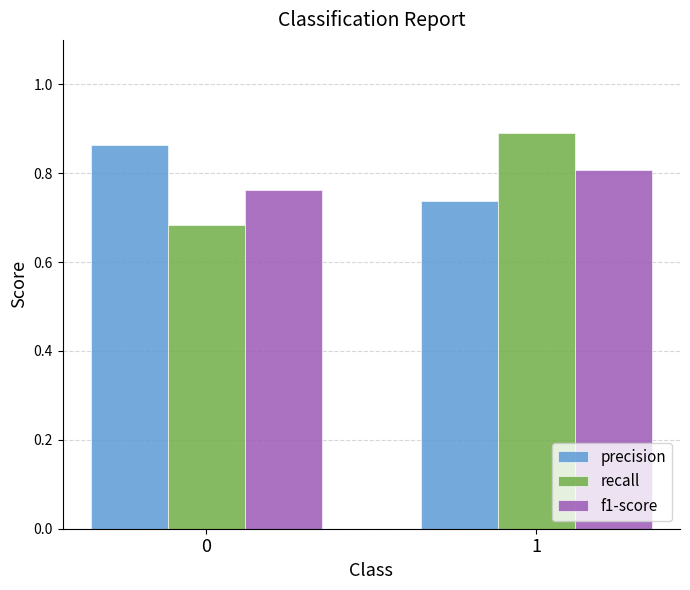

How many recall values are between 0 and 1?

2